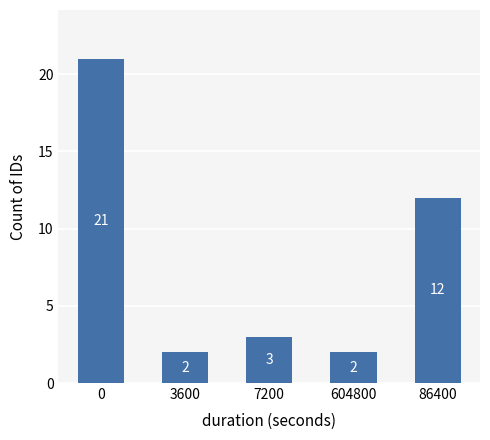

Count the number of categories in the chart.

5